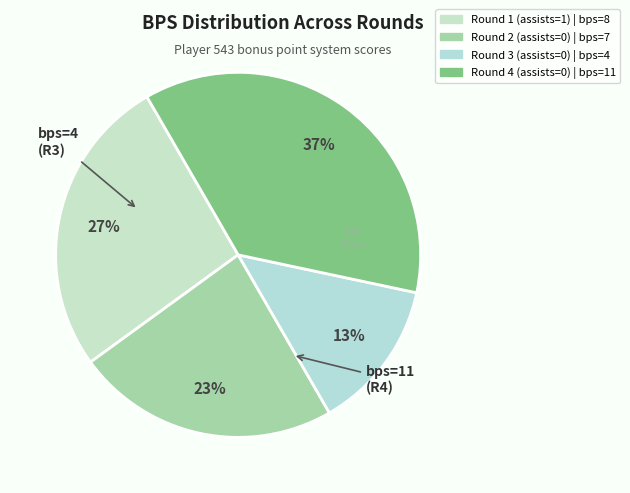

Which has a higher value, Round 2 (assists=0) or Round 1 (assists=1)?

Round 1 (assists=1)